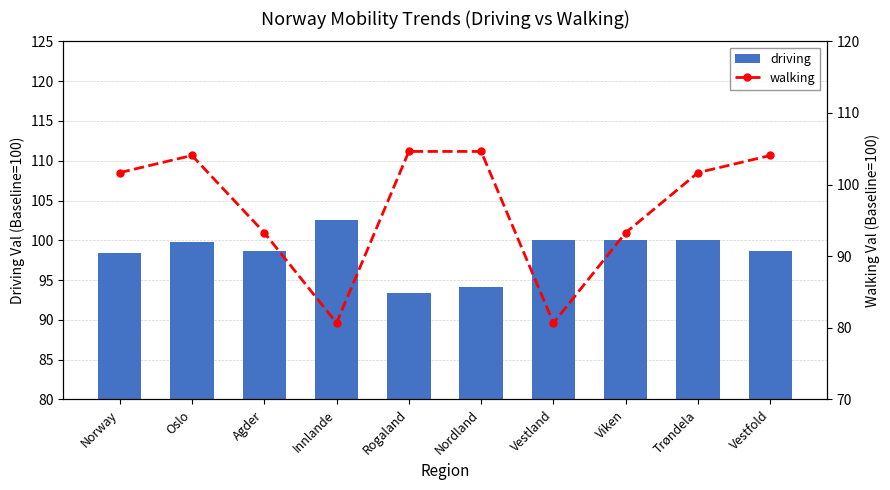

What is the value of the driving bar at the 8th from the left?

100.0